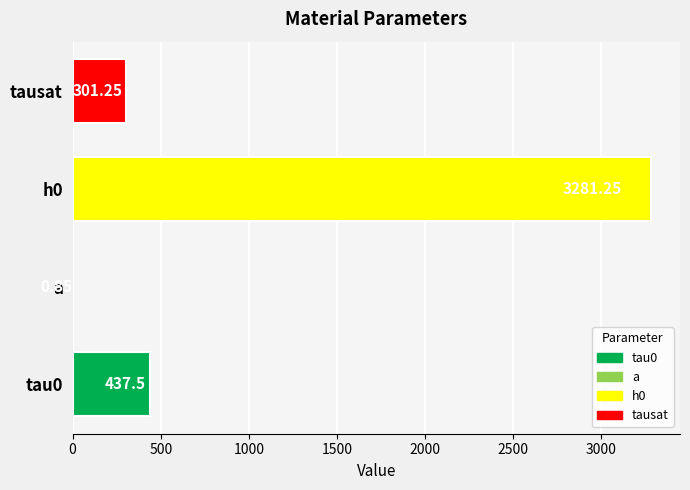

What is the sum of the values at tausat and tau0?

738.8